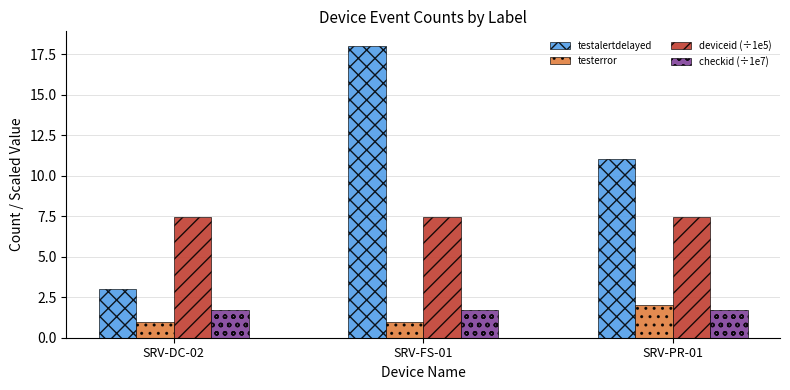

What is the minimum value for testerror?

1.0